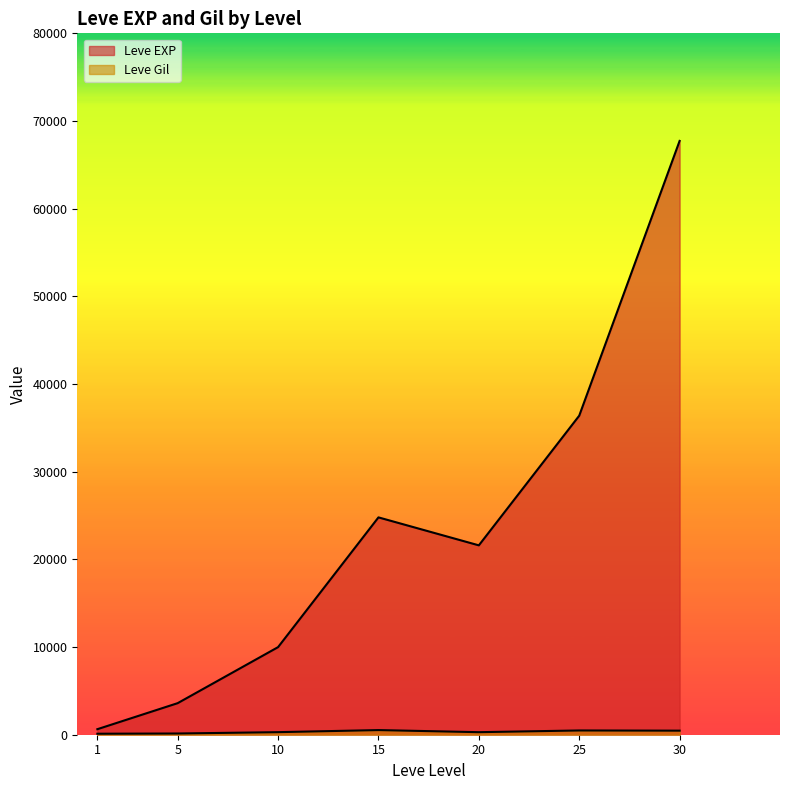

What is the difference between the maximum and second lowest values in the Leve EXP series?

64130